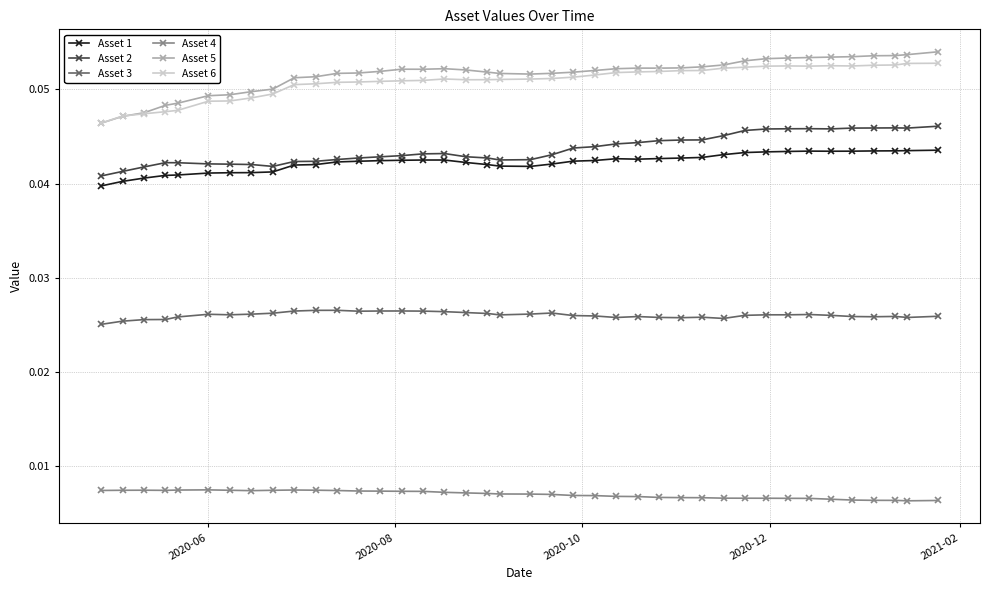

At how many categories does at least one series exceed 0?

40